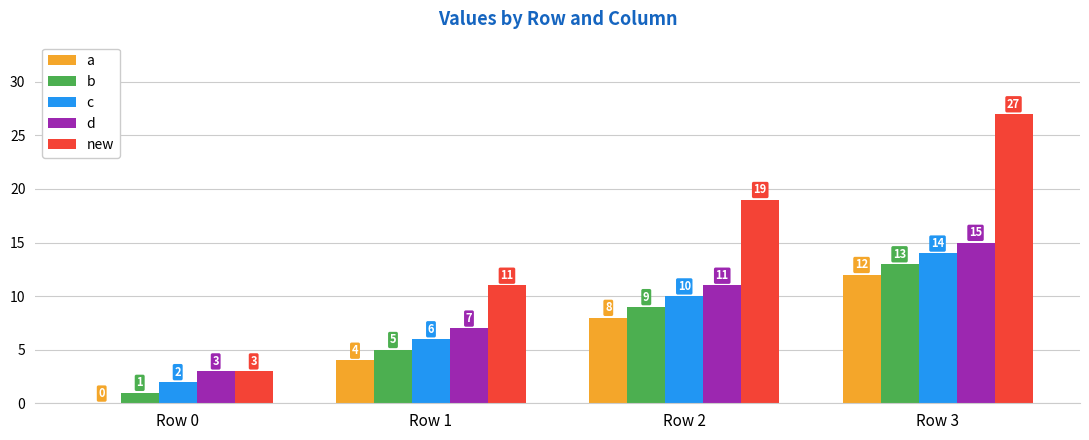

What is the highest value of the d series?

15